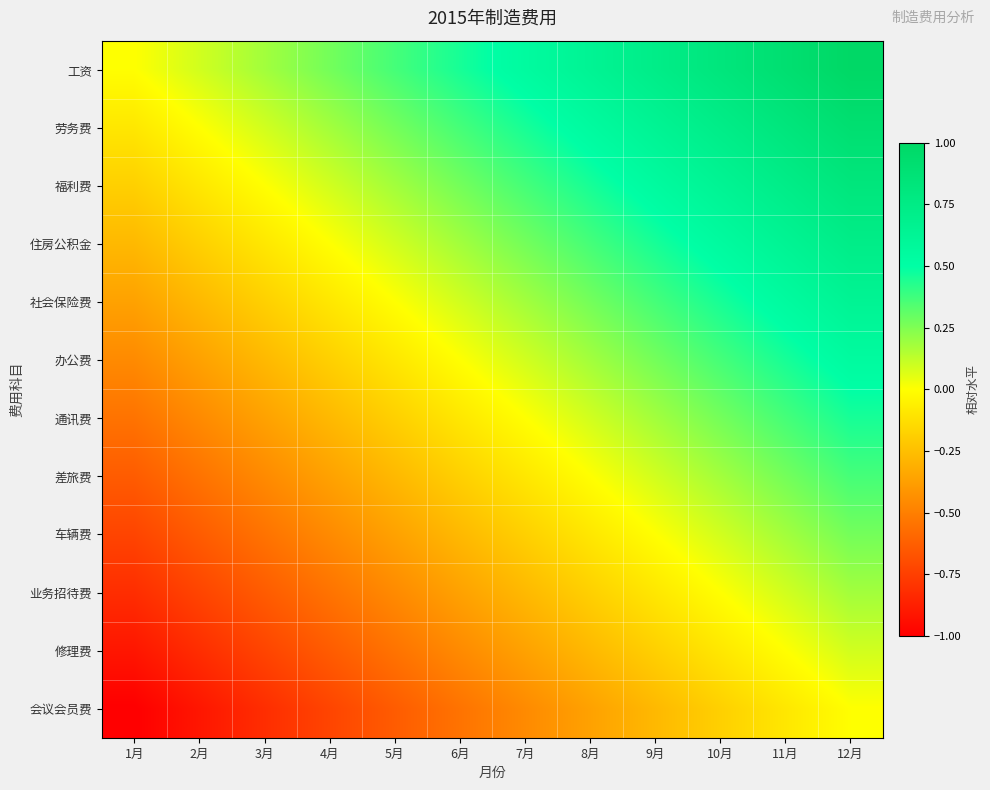

What is the total value across all series at 4月?

-2.7